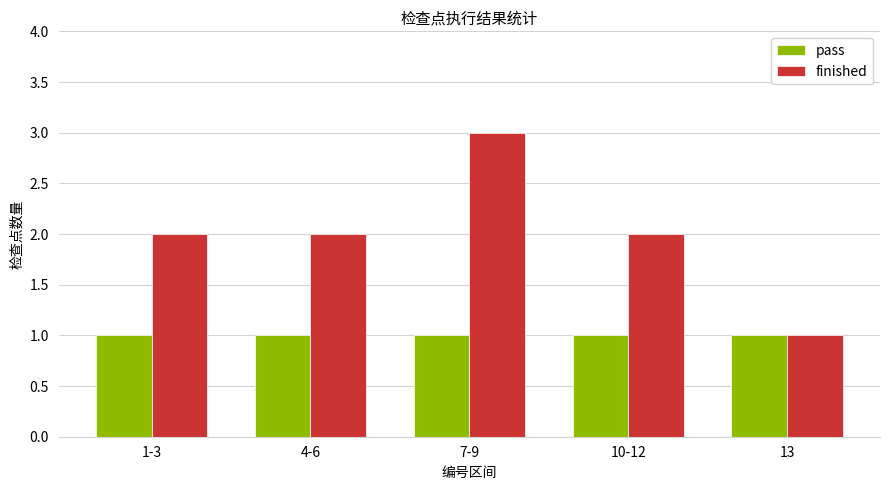

What is the maximum value shown in the chart?

3